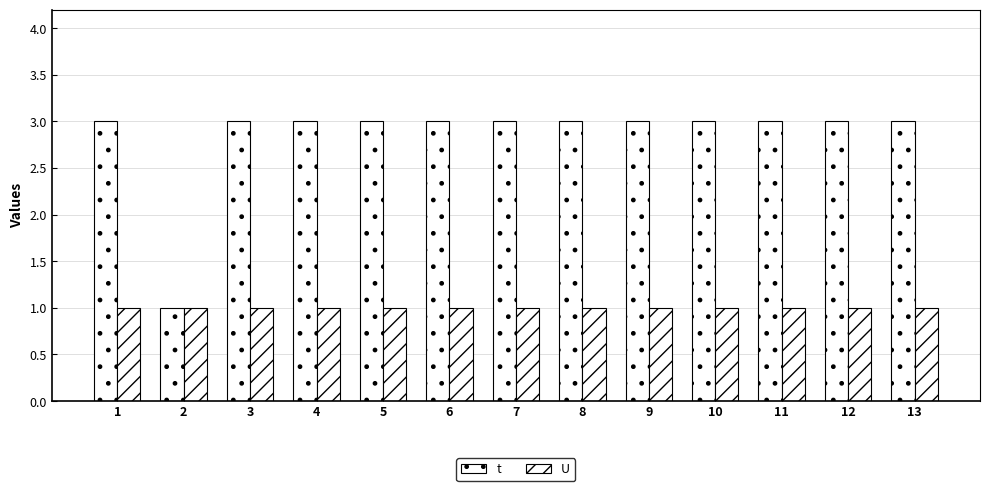

Reading left to right, transcribe all the data shown in this chart.

t: 1=3	2=1	3=3	4=3	5=3	6=3	7=3	8=3	9=3	10=3	11=3	12=3	13=3
U: 1=1	2=1	3=1	4=1	5=1	6=1	7=1	8=1	9=1	10=1	11=1	12=1	13=1